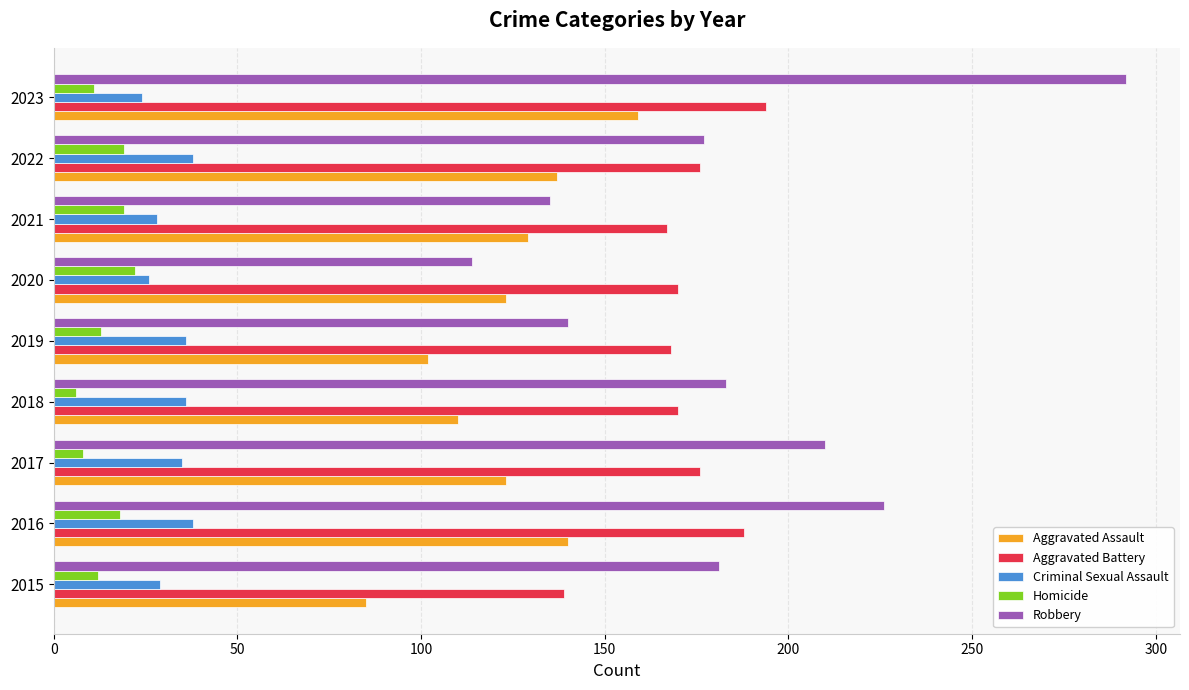

Is the value of Robbery at 2017 greater than the value of Aggravated Assault at 2020?

Yes